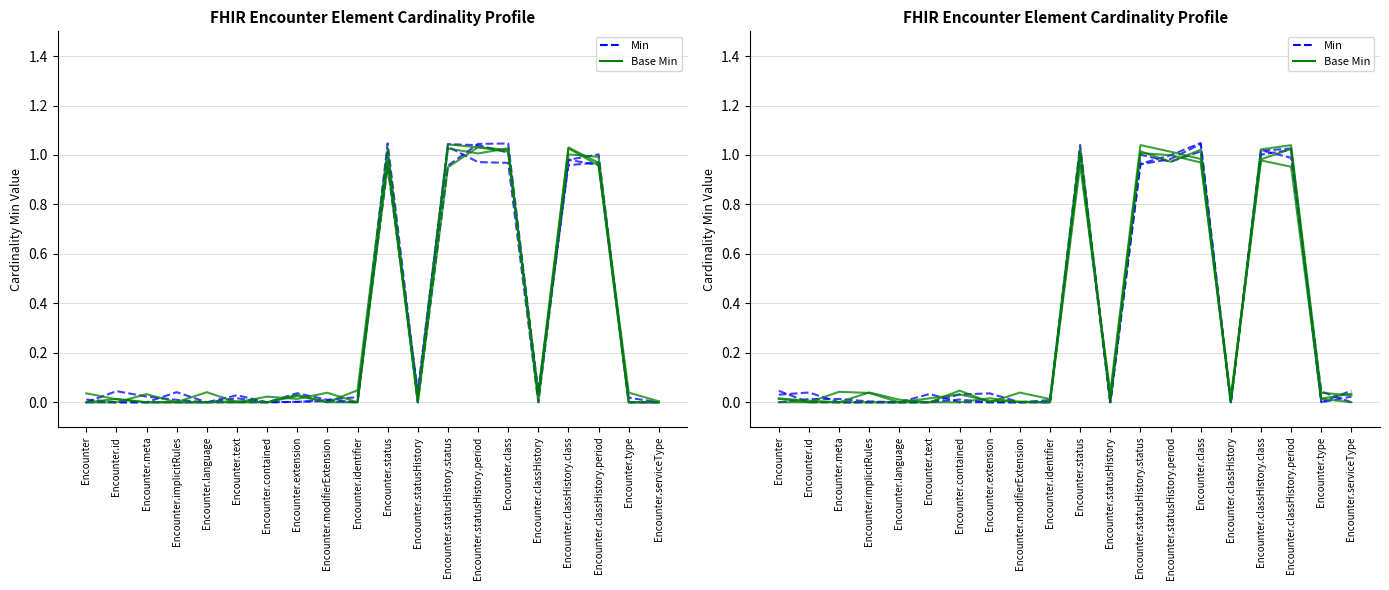

Between Encounter.contained and Encounter.classHistory.class, which is larger?

Encounter.classHistory.class